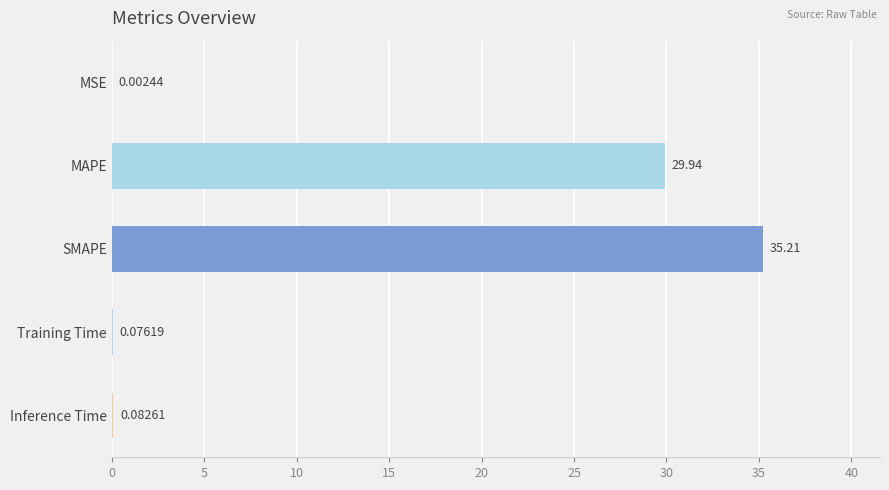

Between Inference Time and MAPE, which is larger?

MAPE